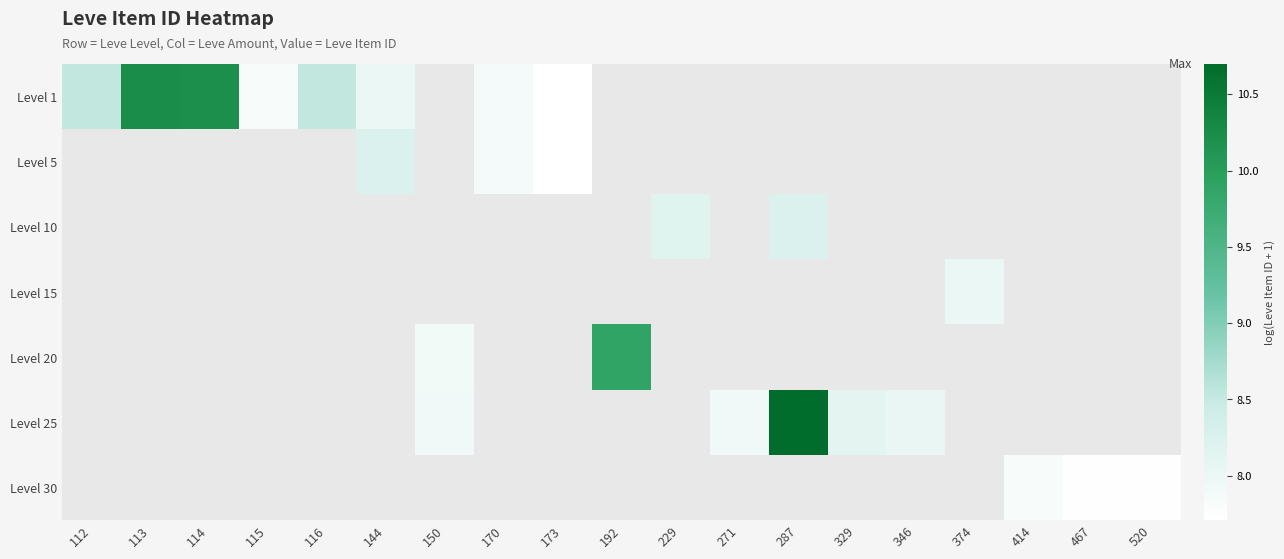

Between 173 and 374, which is larger?

374